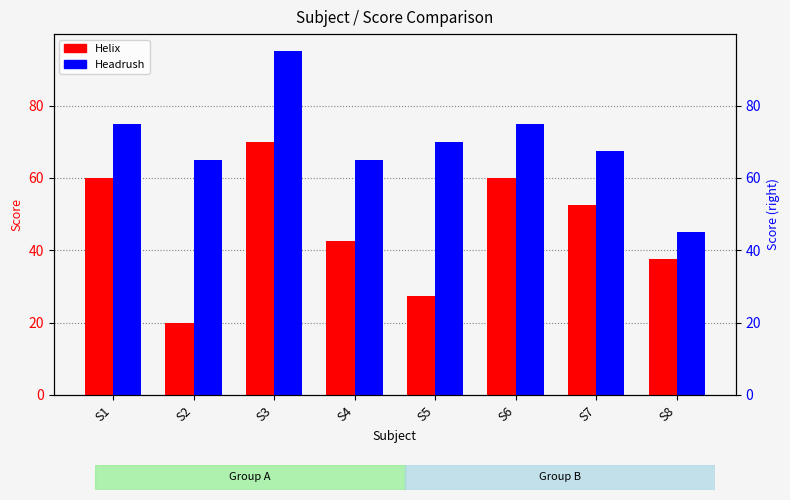

At which label does Headrush first exceed 70?

S1